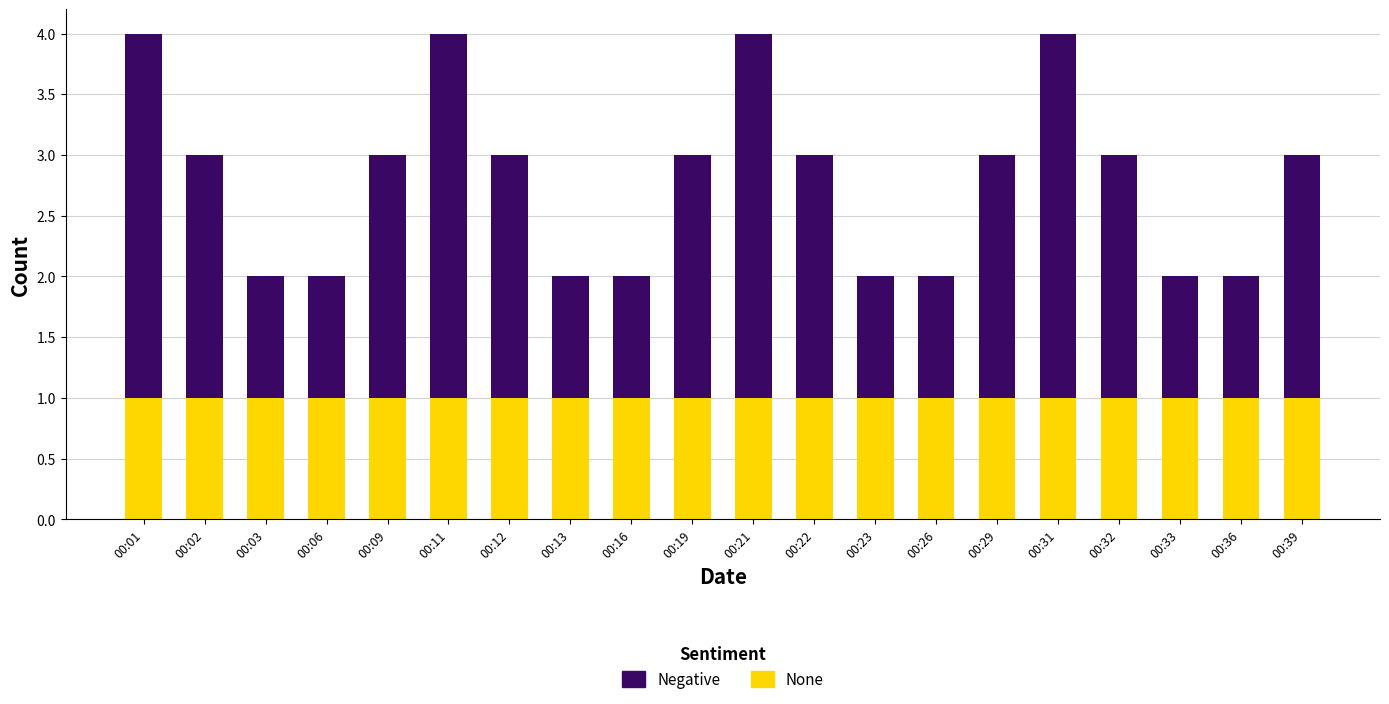

What is the total value across all series at 00:29?

3